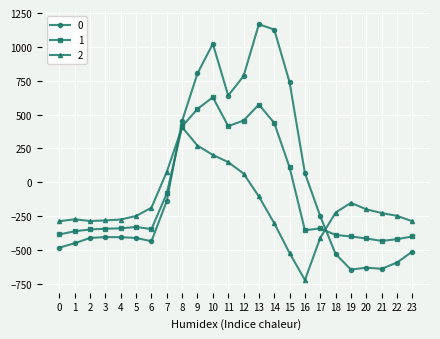

At 13, list the series in order from smallest to largest.

2, 1, 0